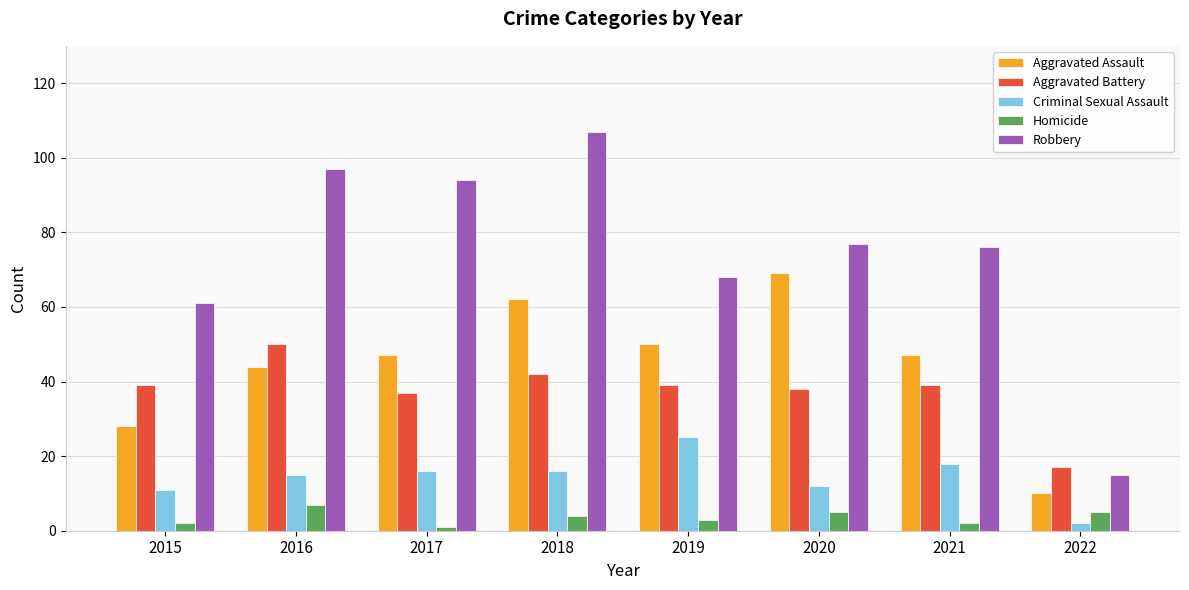

Read the Aggravated Assault value at 2020.

69